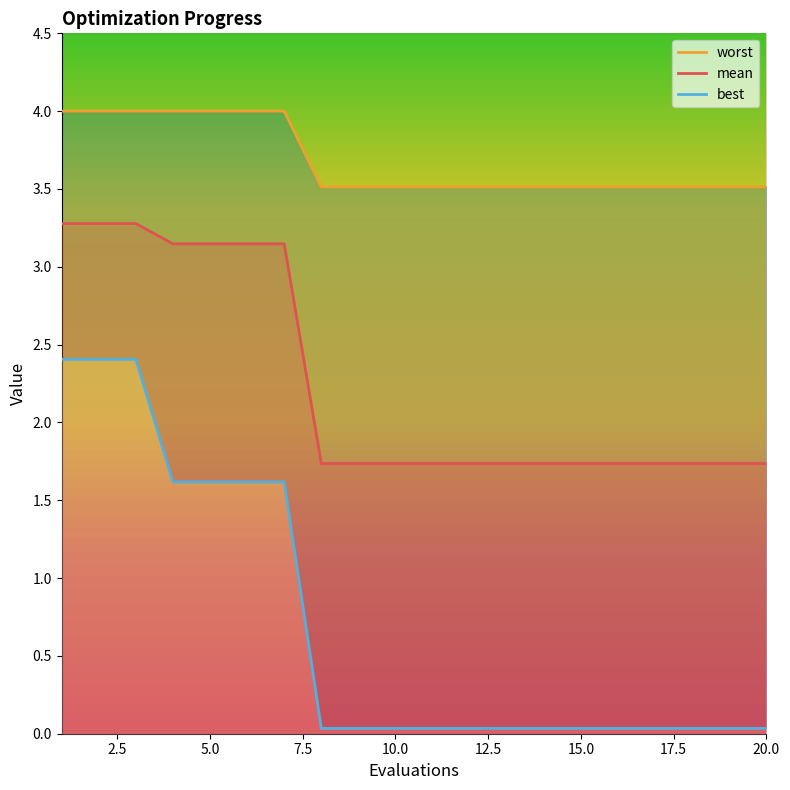

True or false: best has a value of 2.4 at 3.

True